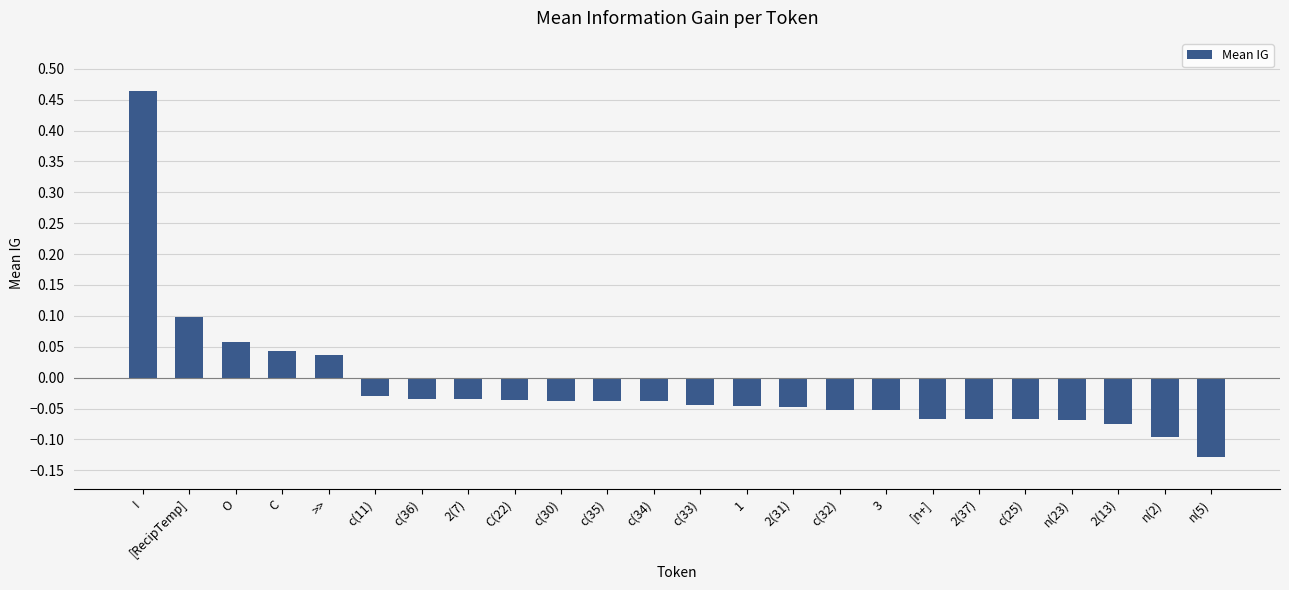

Count the number of values greater than 0.

5